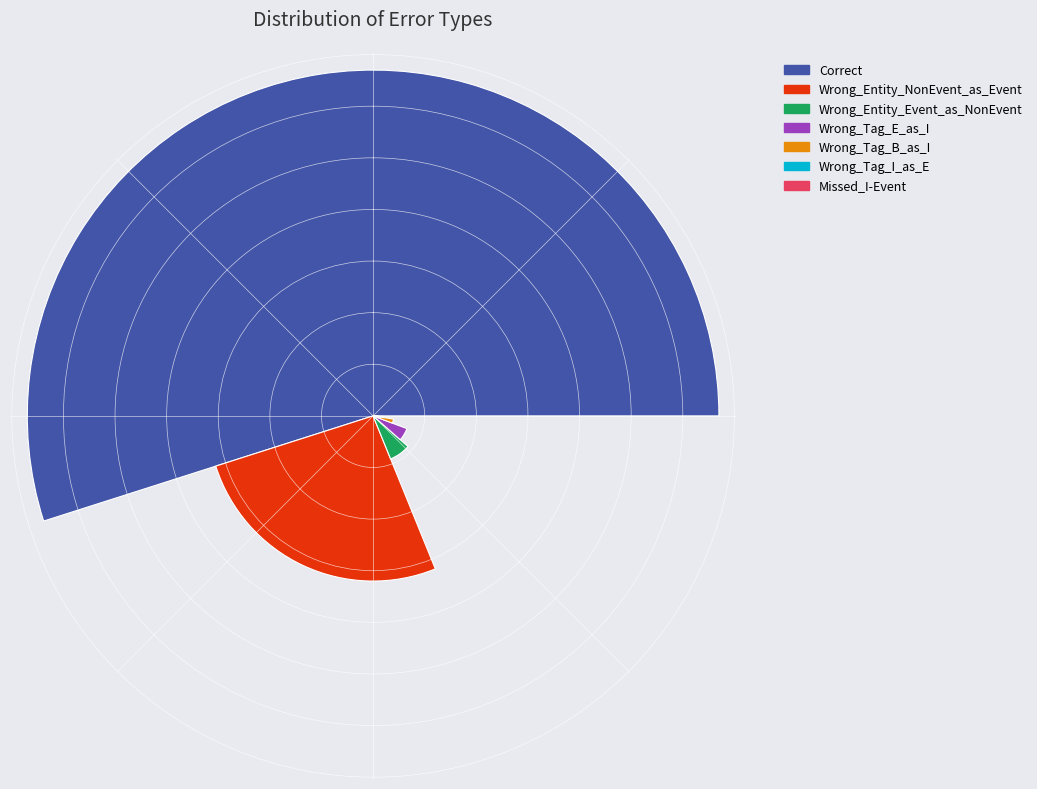

Approximately how many times larger is the value at Wrong_Entity_NonEvent_as_Event compared to Wrong_Tag_I_as_E?

16.0